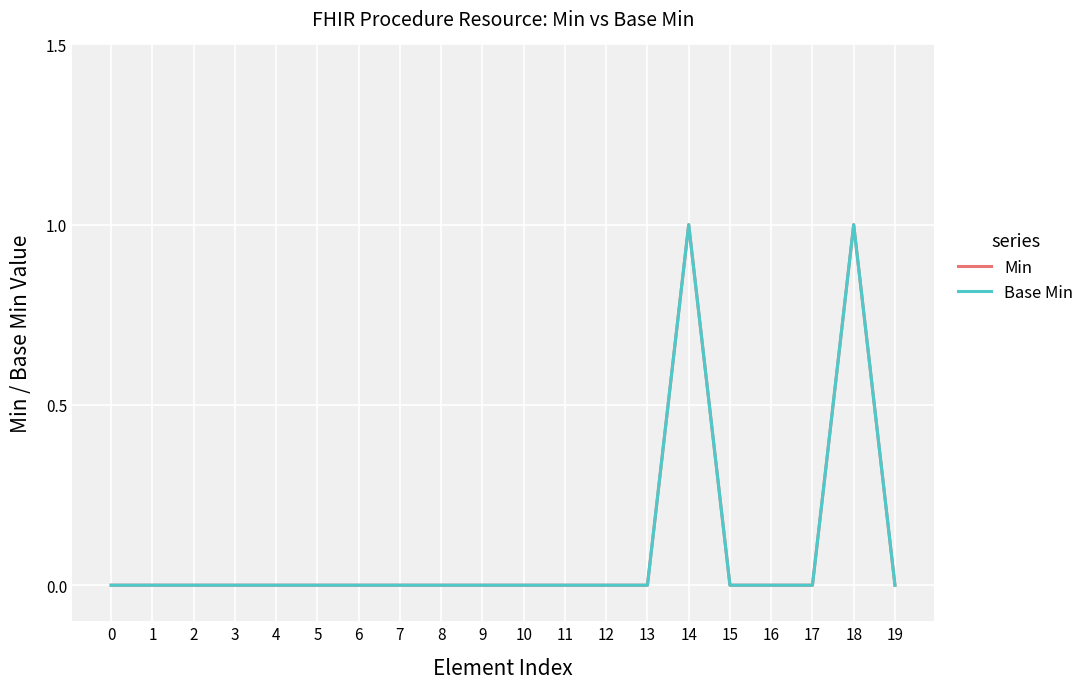

Does the chart have visible grid lines?

Yes